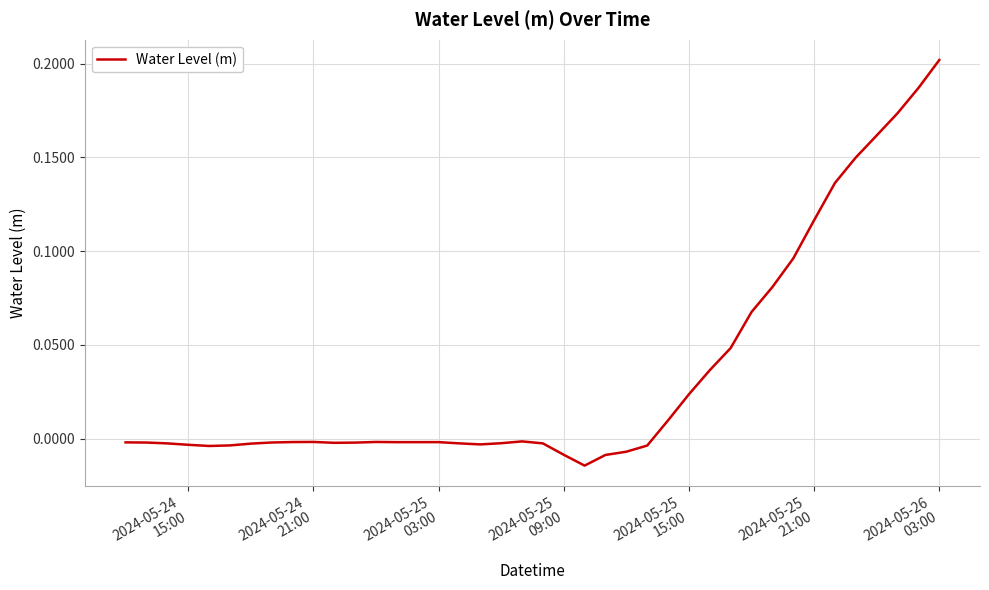

How many lines are shown in the chart?

1